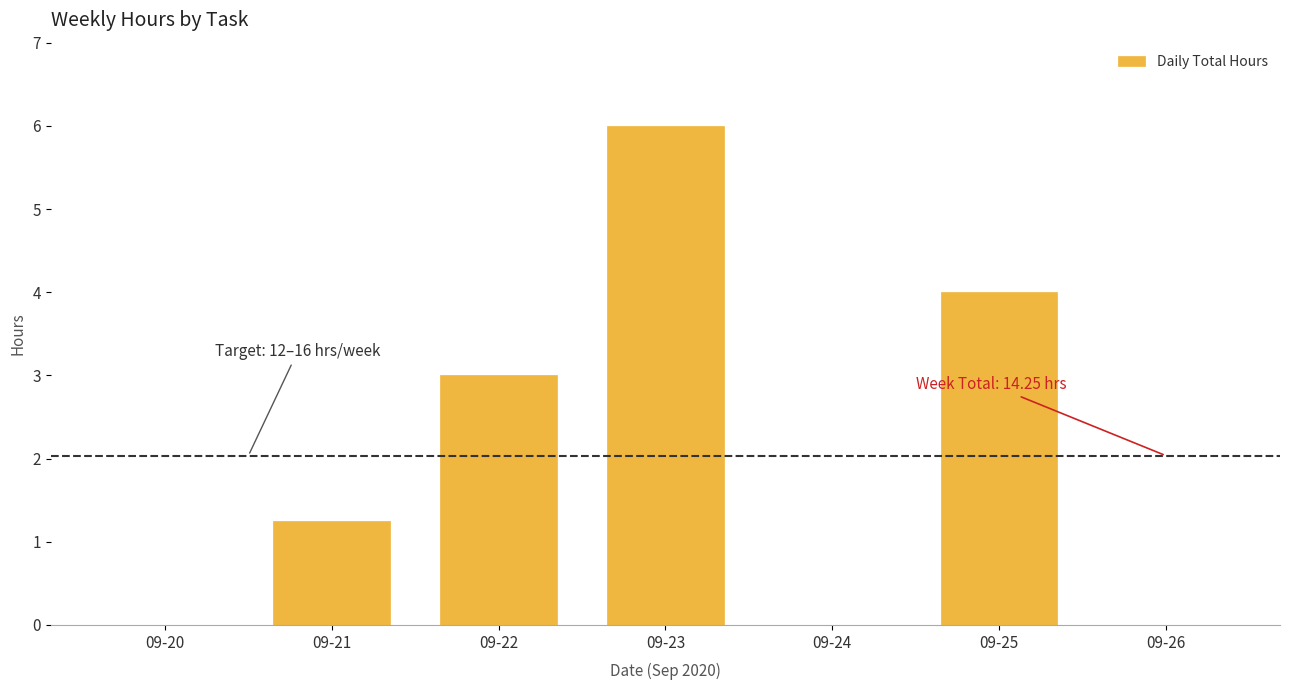

At which label does the data first exceed 1?

09-21